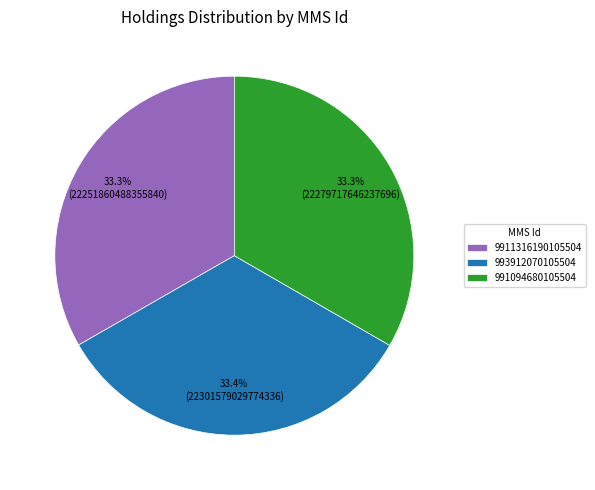

How much of the chart is everything except 9911316190105504?

66.7%